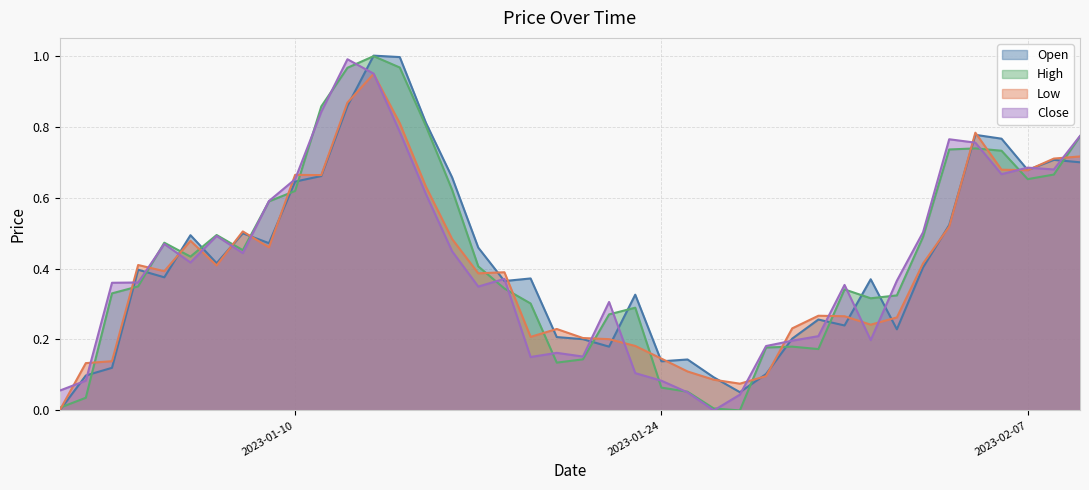

What are all the series names shown in the legend?

Open, High, Low, Close